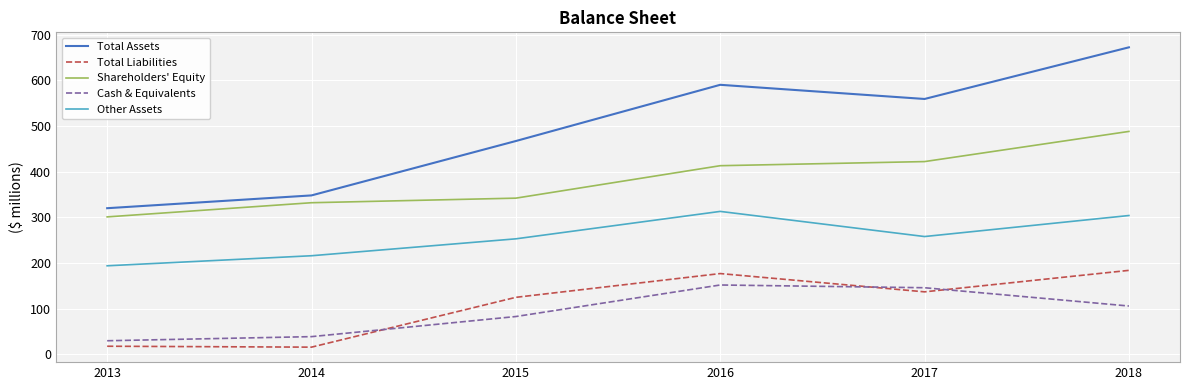

What is the approximate value of Total Assets at 2018?

672